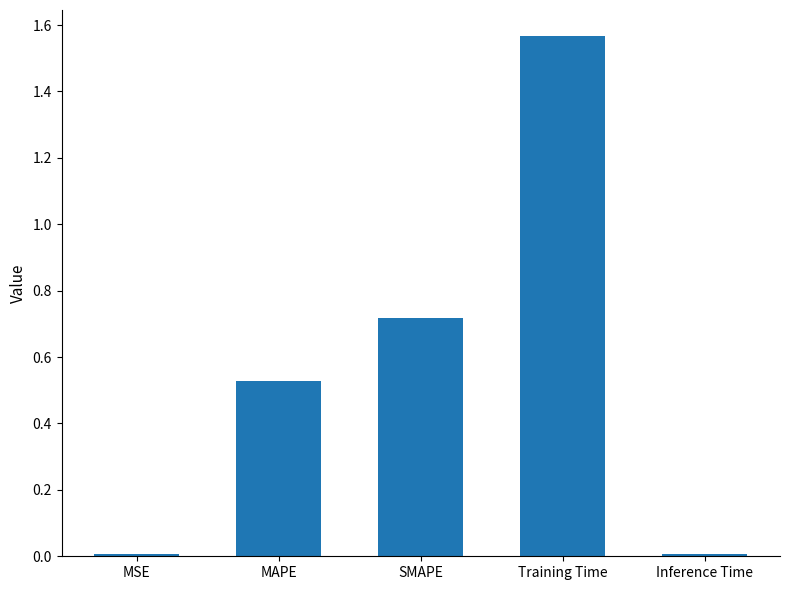

What is the label of the 2nd bar from the right?

Training Time